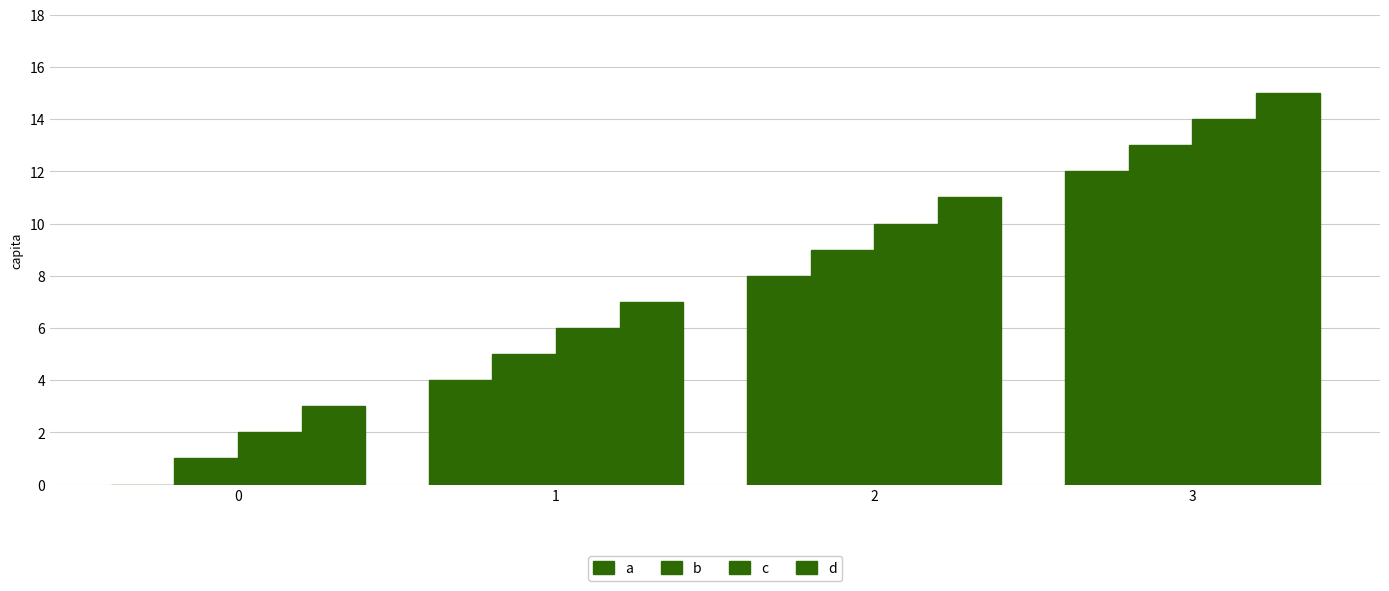

How many values in a are above zero?

3